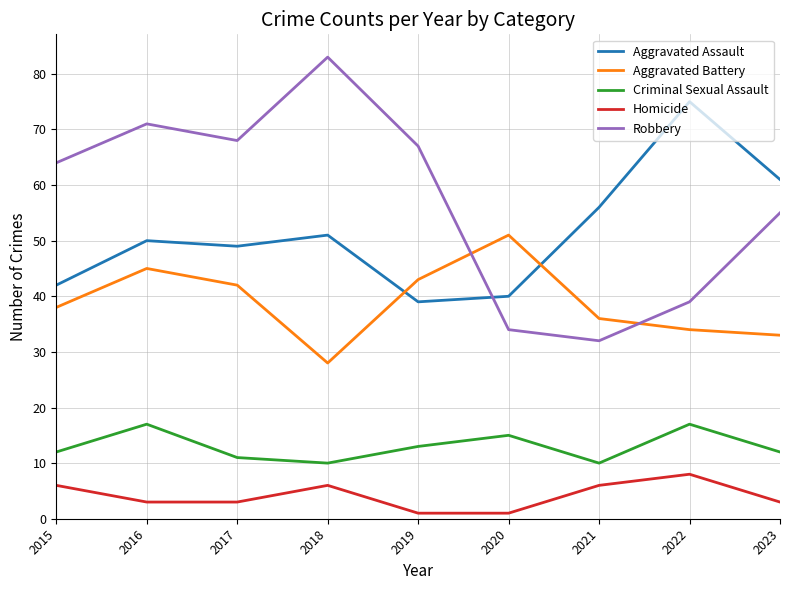

Rank the series at 2015 from highest to lowest value.

Robbery, Aggravated Assault, Aggravated Battery, Criminal Sexual Assault, Homicide